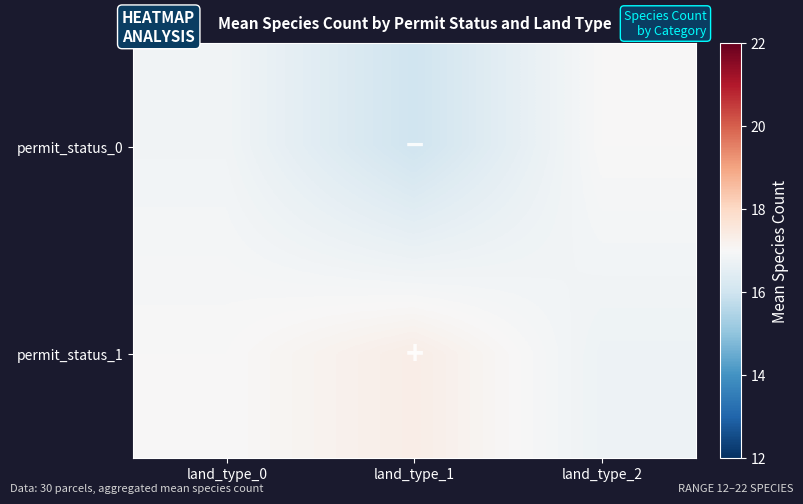

What is the difference between the maximum and minimum values in the permit_status_0 series?

1.0